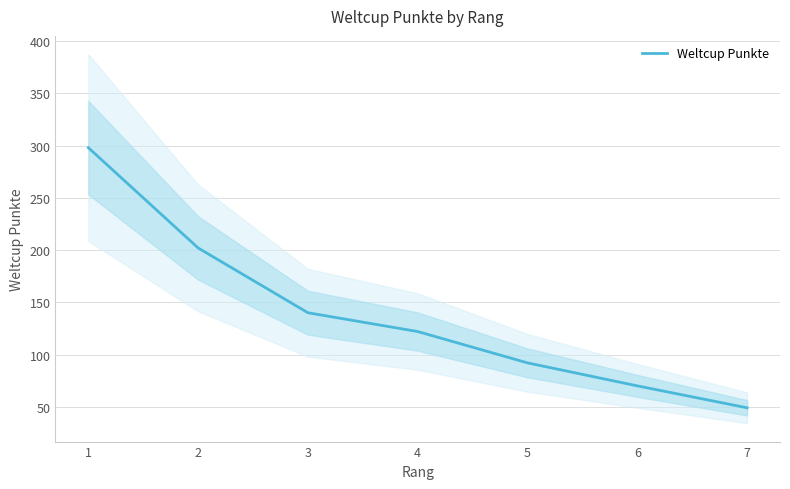

Which has a higher value, 4 or 3?

3